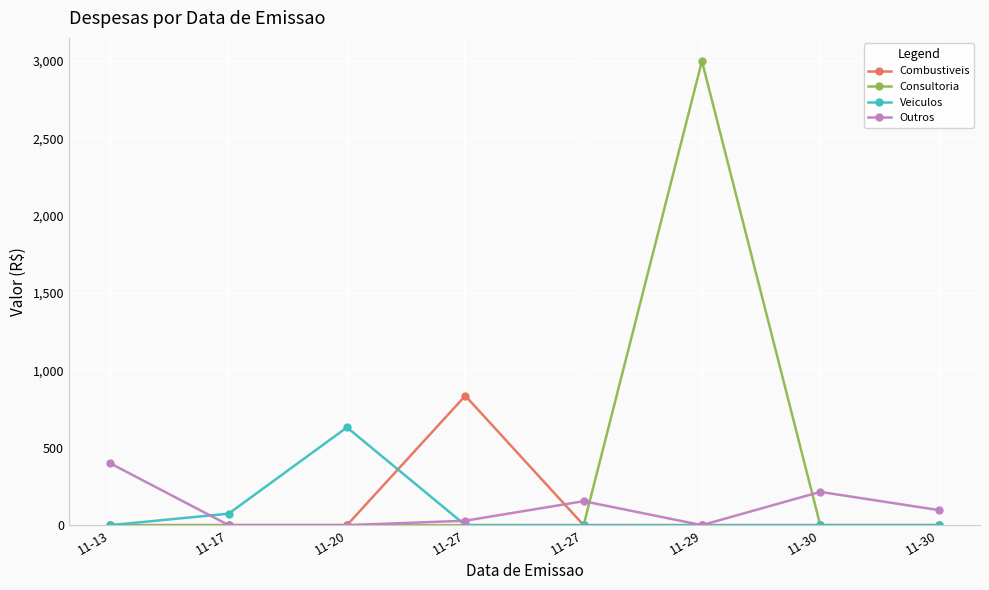

Which has a higher value, 11-27 or 11-13?

11-27